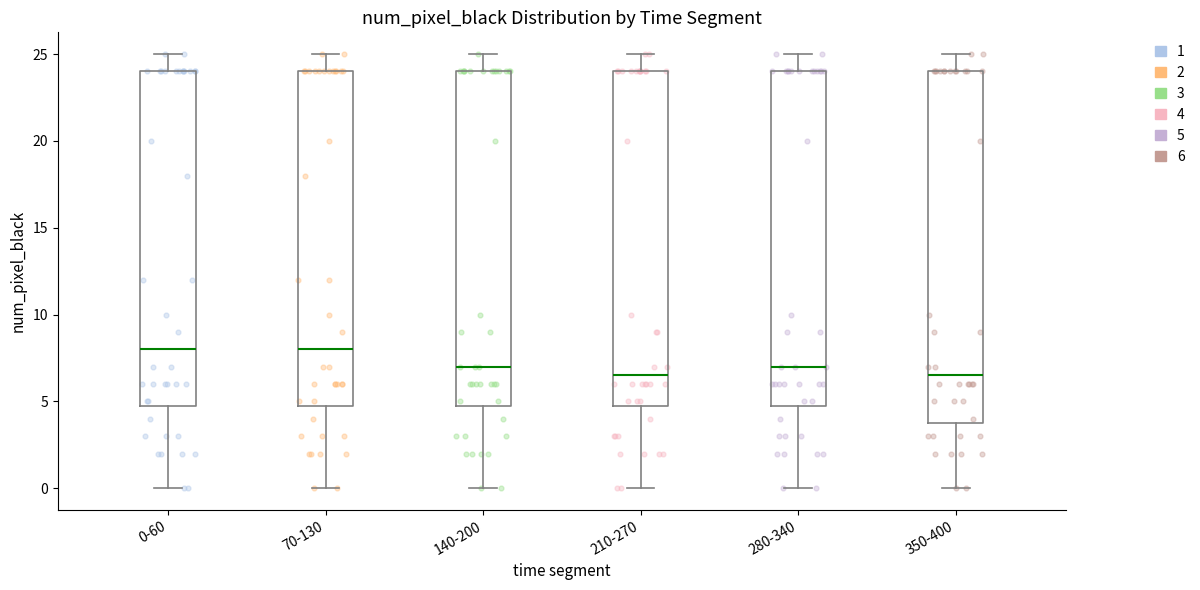

Which box is the tallest, from its lower edge to its upper edge?

350-400